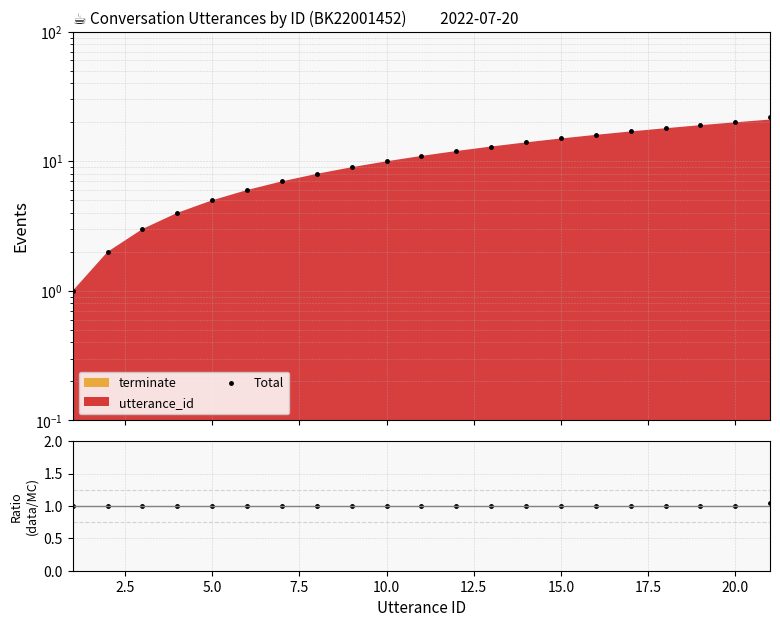

True or false: Total has more than 2 points higher than both neighbors.

False